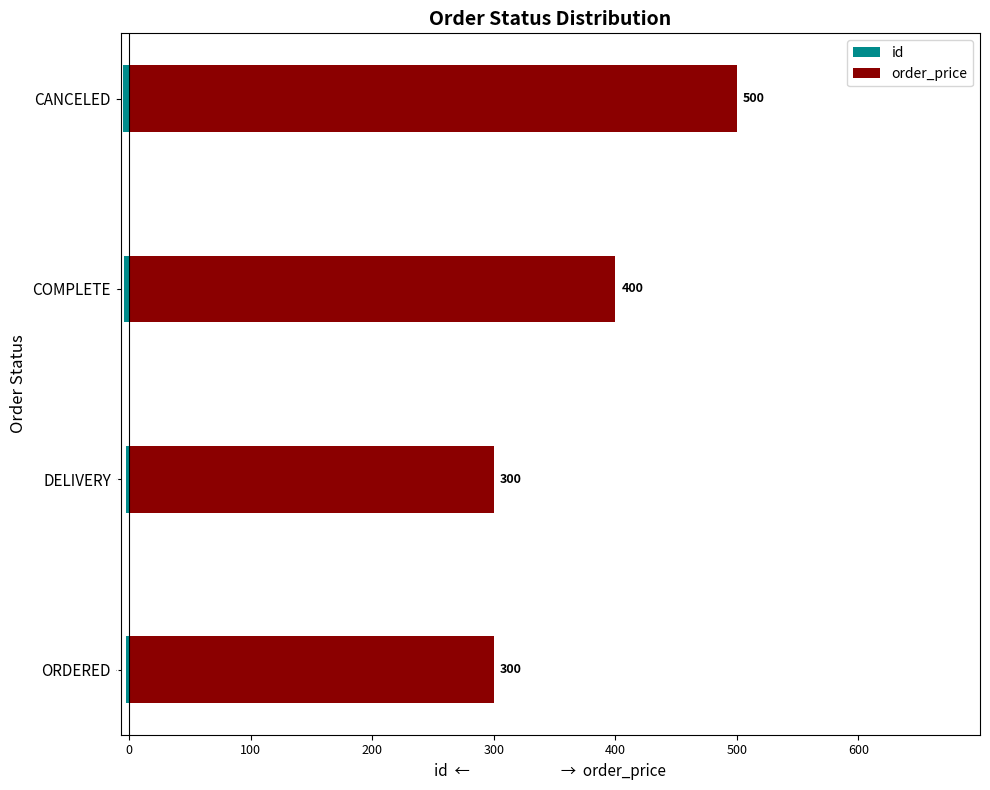

Between COMPLETE and CANCELED, which series saw the biggest shift?

order_price